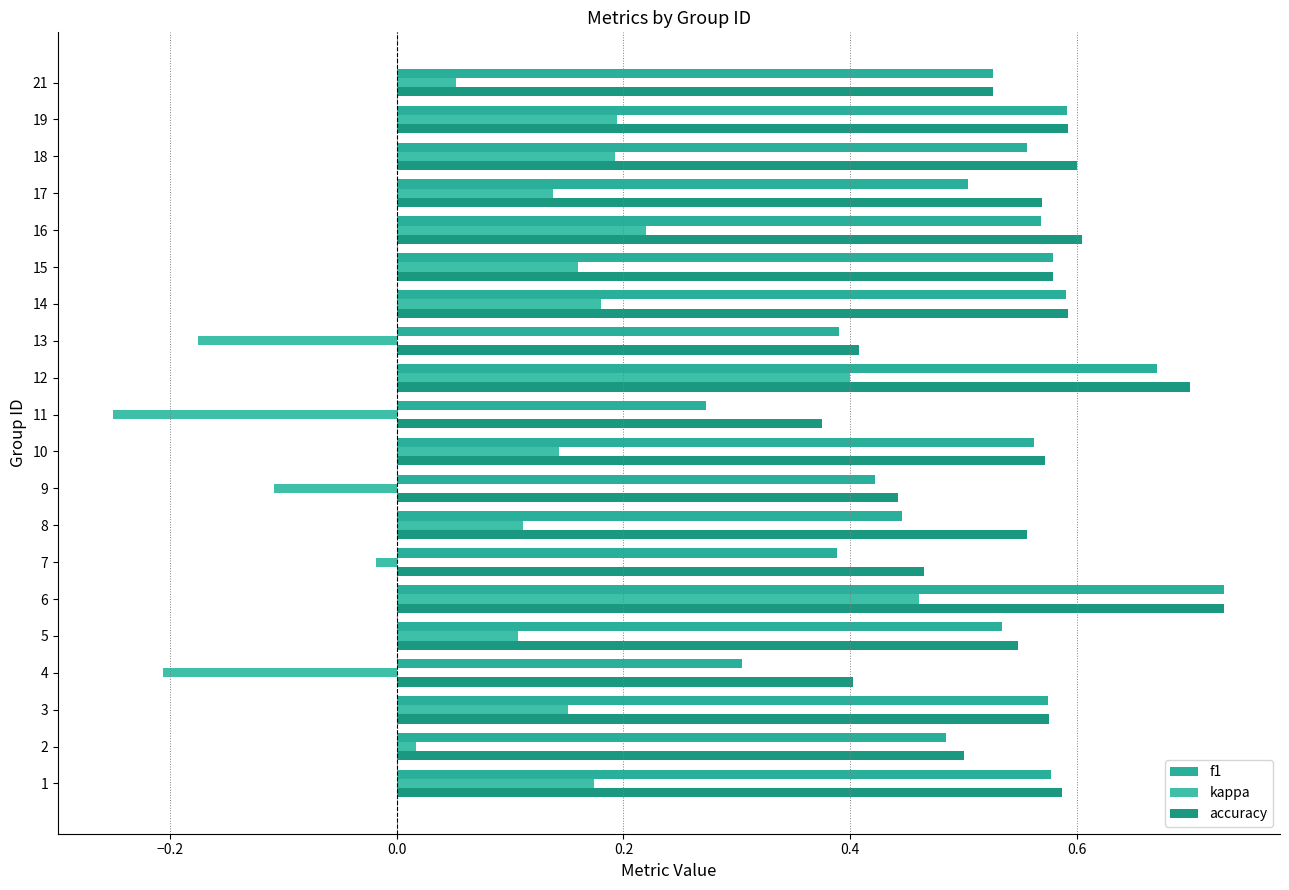

At how many categories does at least one series exceed 0?

20